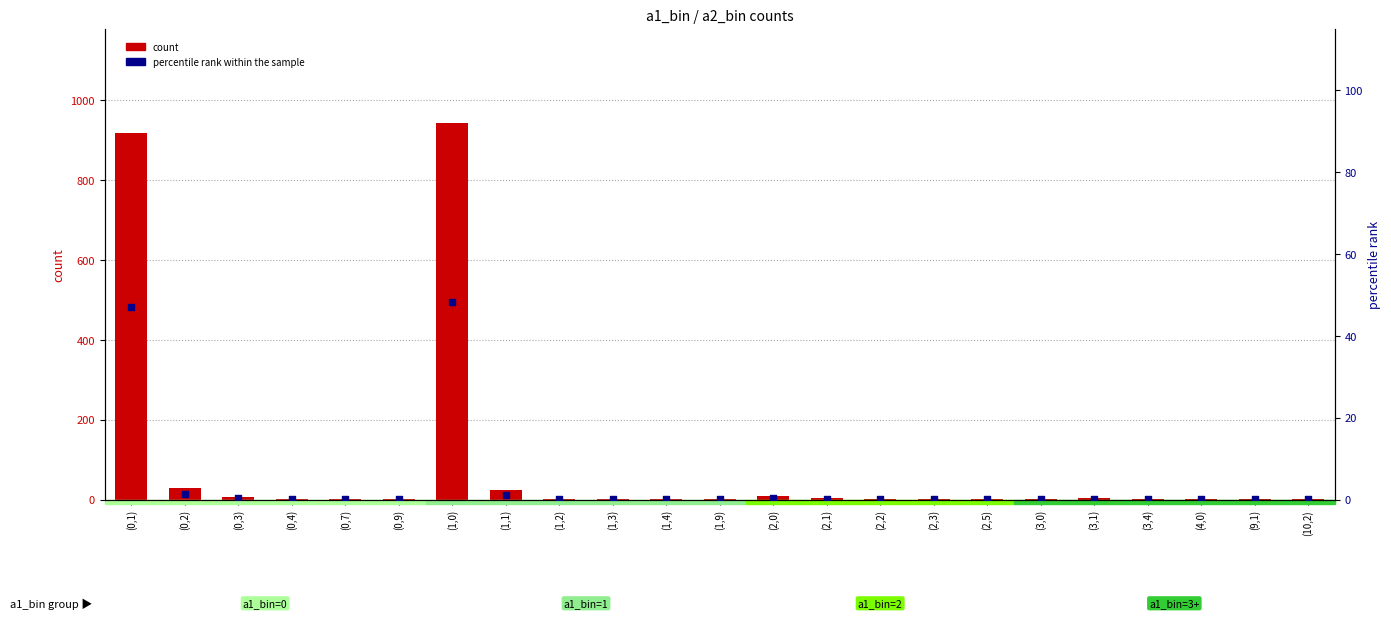

What is the total value across all series at (0,2)?

30.5